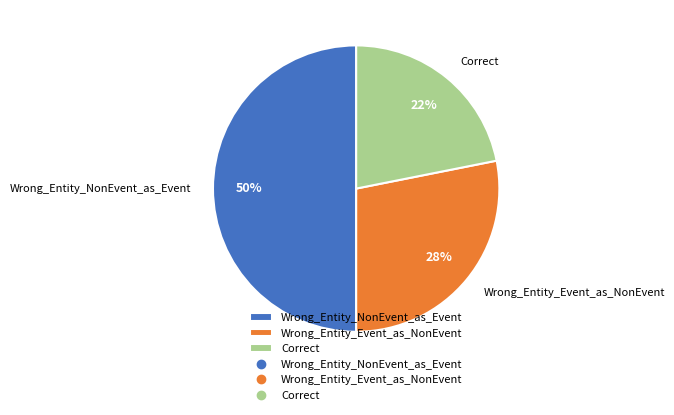

The Correct slice represents 22% of the pie. True or false?

True